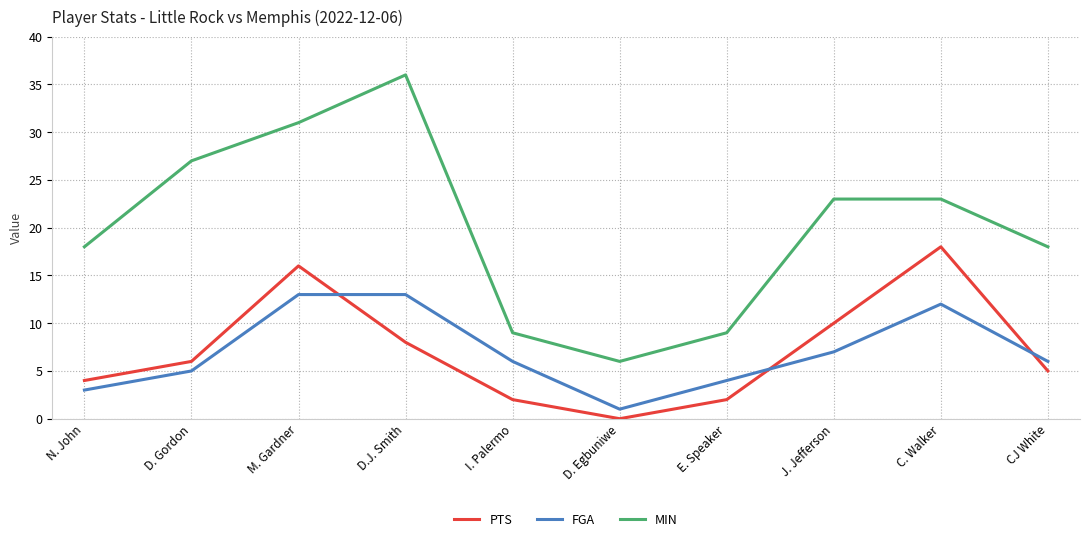

What is the total value across all series at C. Walker?

53